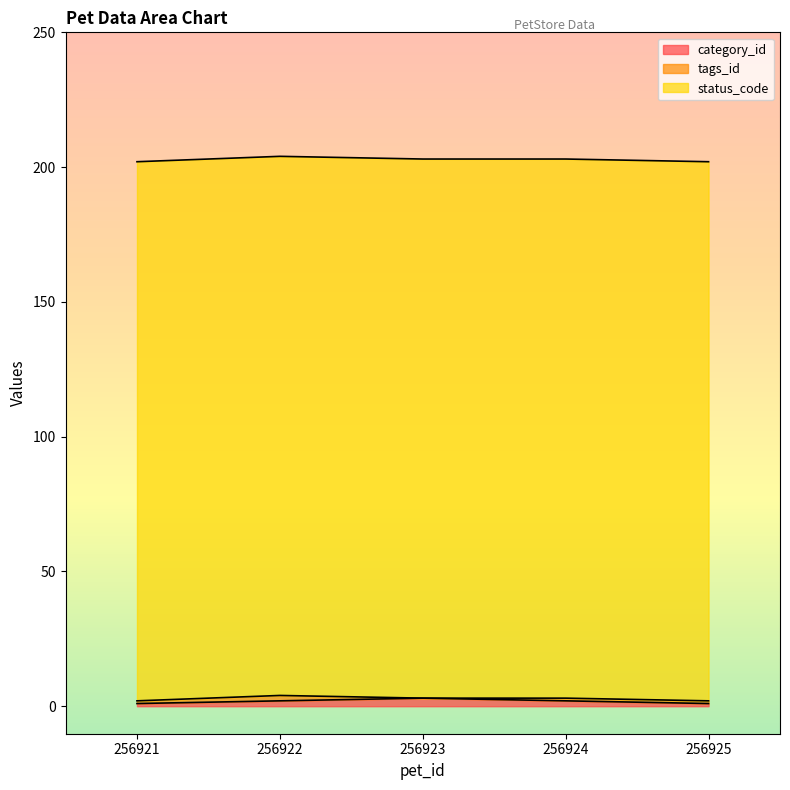

At how many categories does at least one series exceed 51?

5